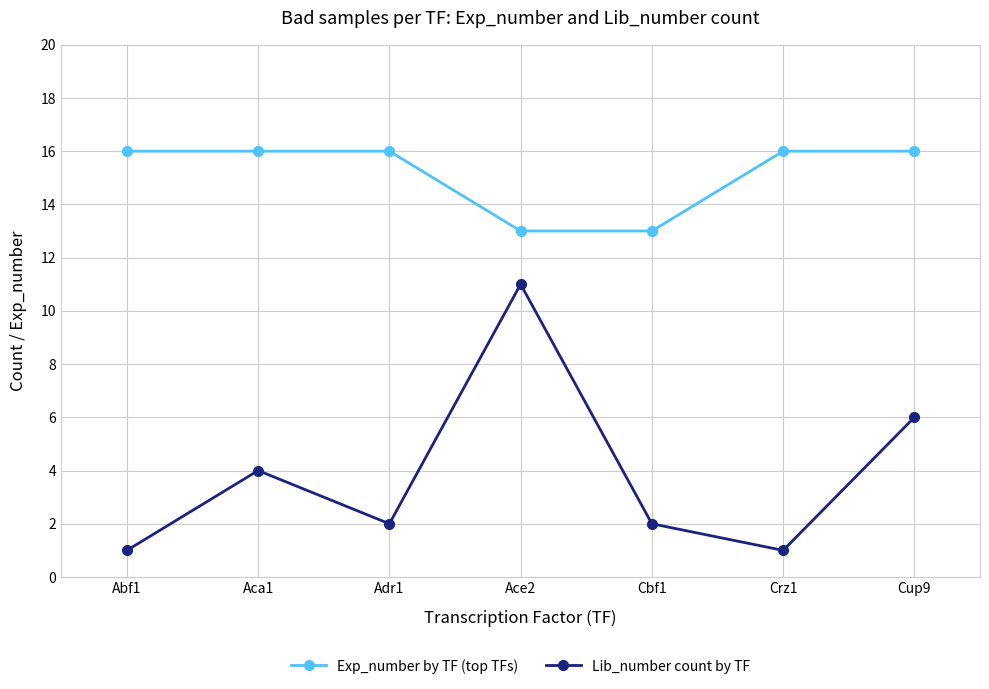

At how many categories does at least one series exceed 15?

5